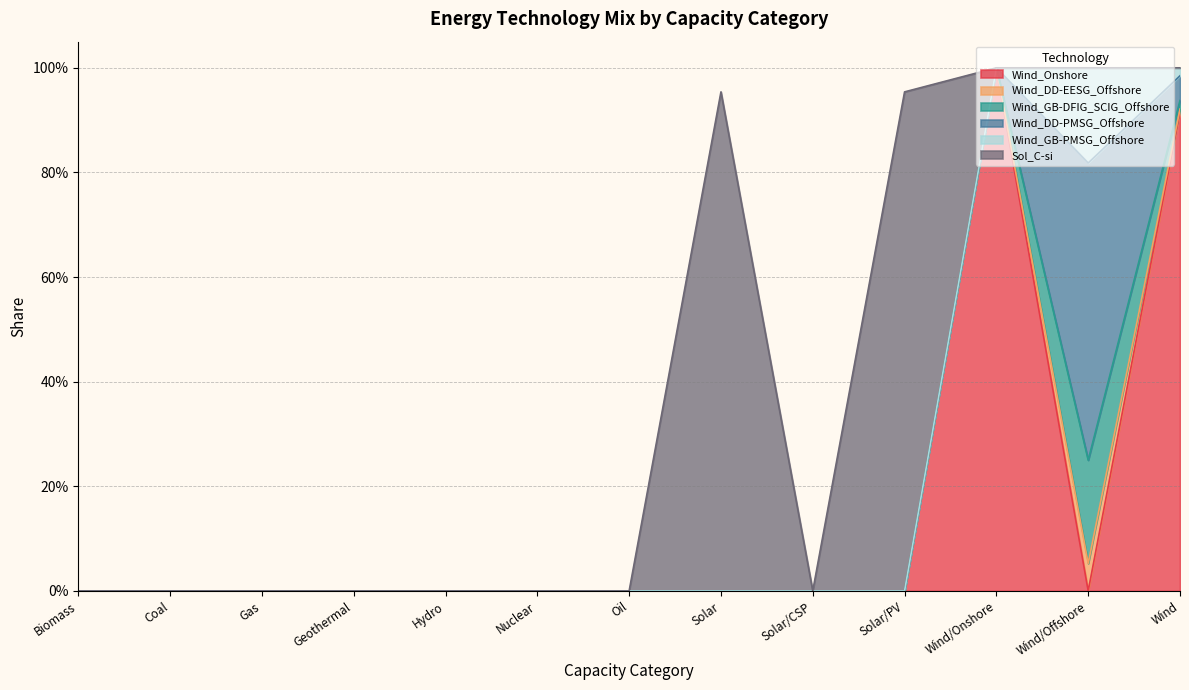

True or false: Wind_DD-EESG_Offshore and Wind_GB-PMSG_Offshore cross at least once.

False